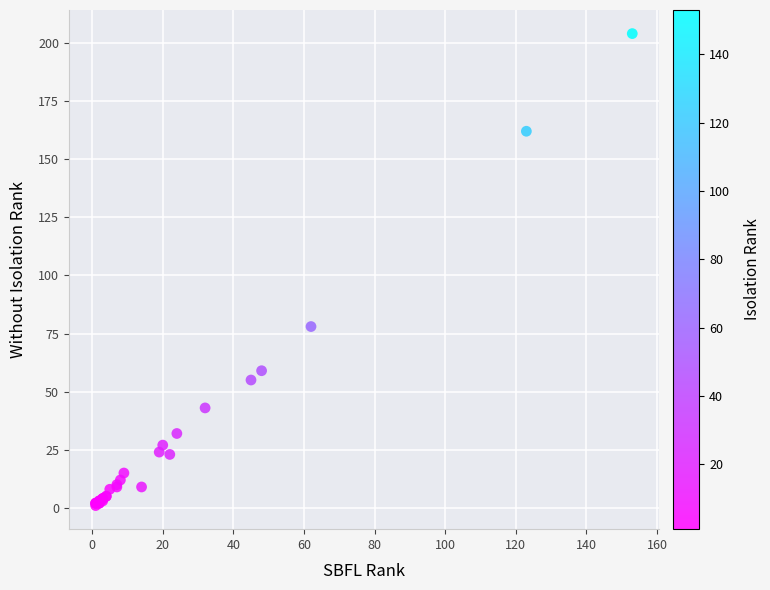

What Y value in the scatter plot is closest to 102?

78